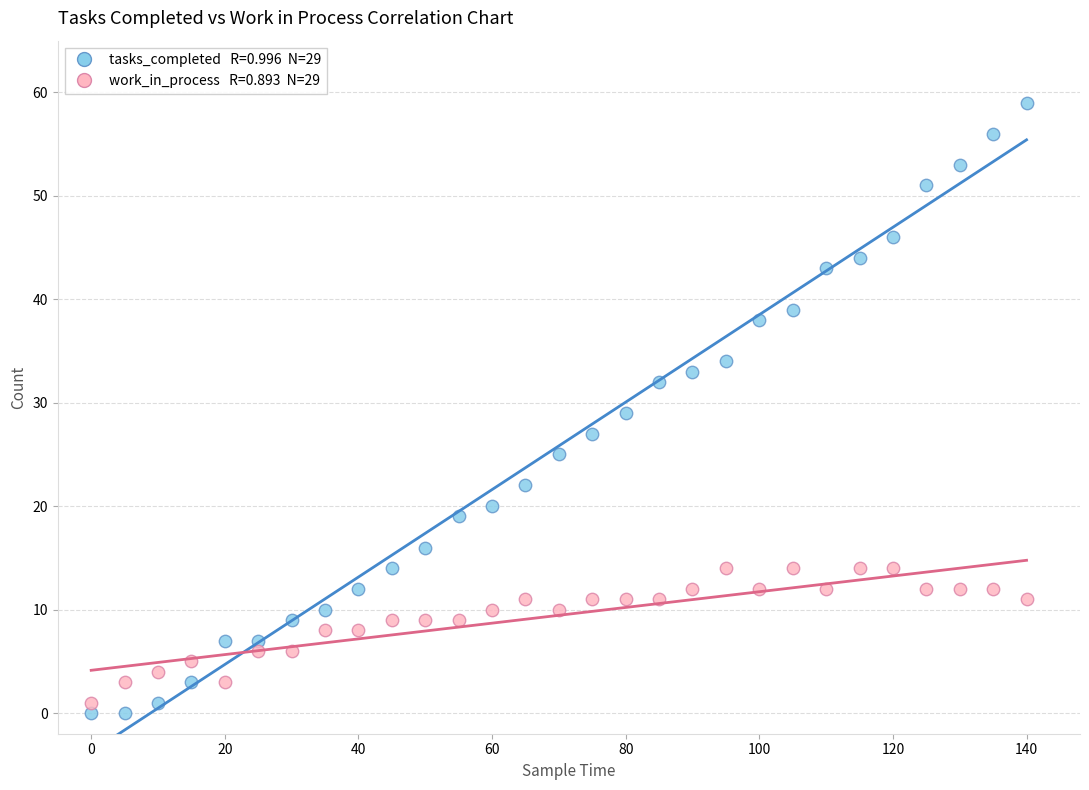

Across all data points, what is the range of X values (max minus min)?

140